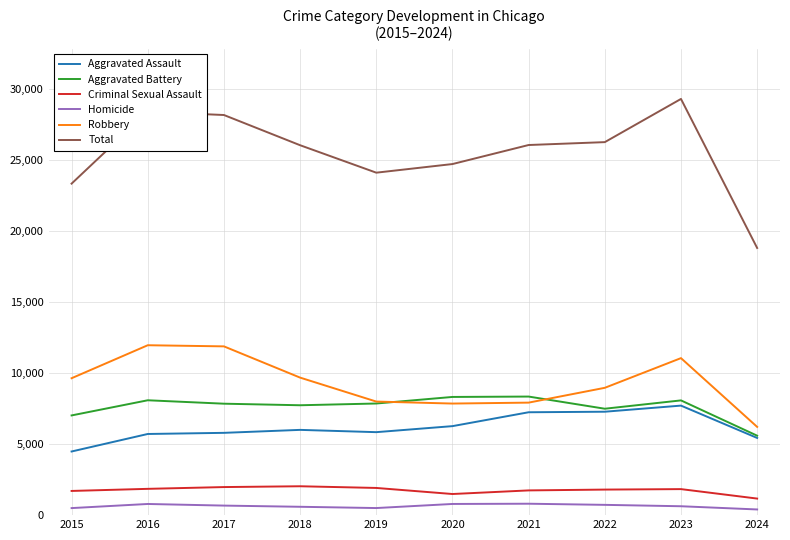

What is the spread (max minus min) of values at 2015?

22840